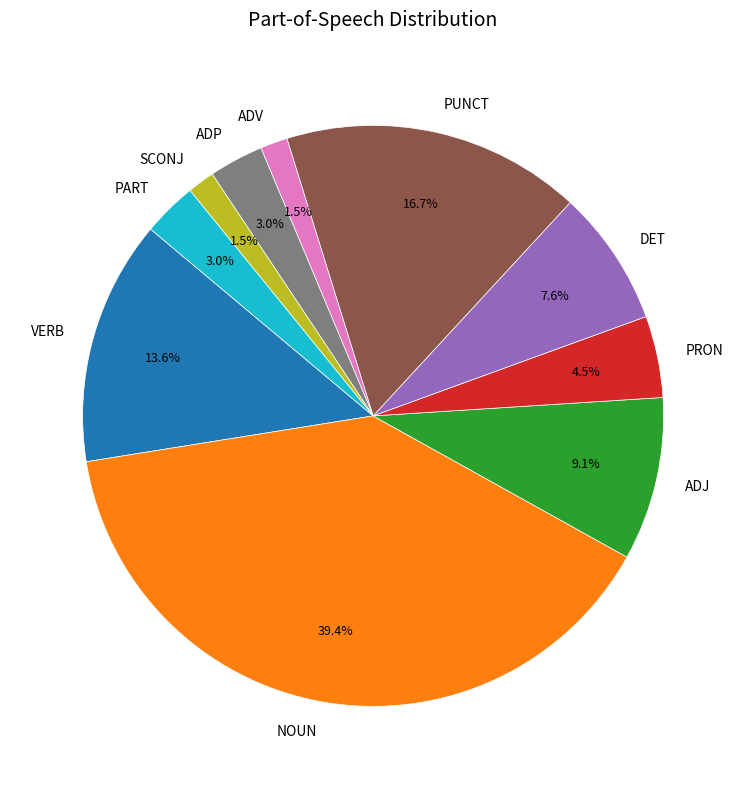

Is there a majority slice in this chart?

No